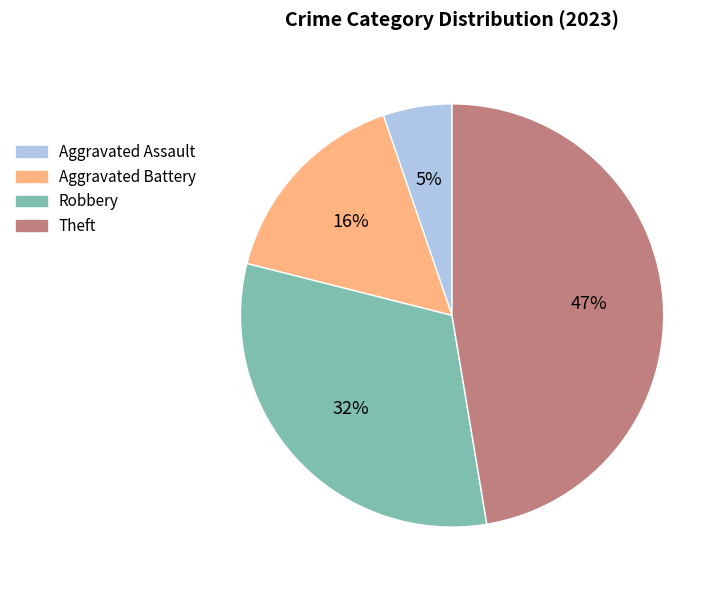

To the nearest percent, what is the average slice percentage?

25%